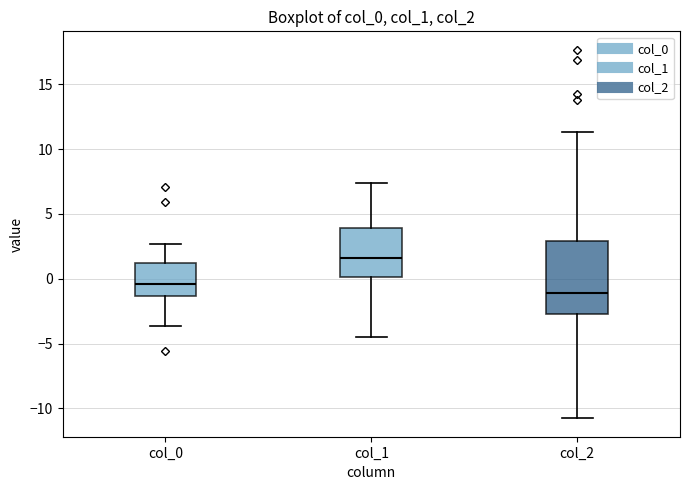

Which box's median line is the lowest?

col_2